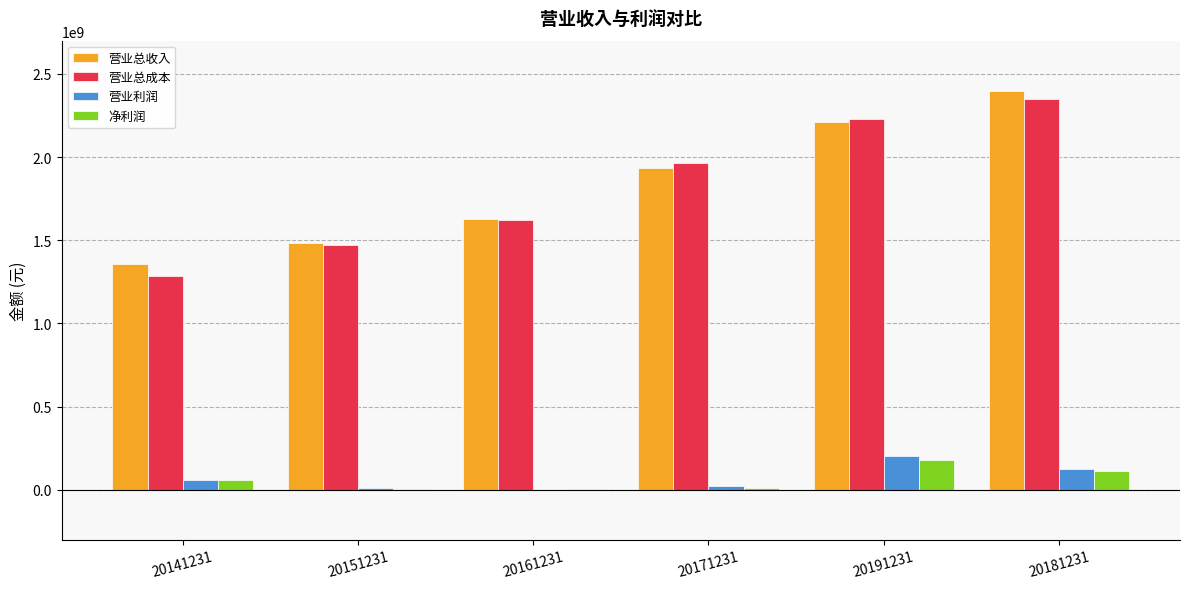

What is the sum of the 营业总收入 values at 20171231 and 20181231?

4333057270.2